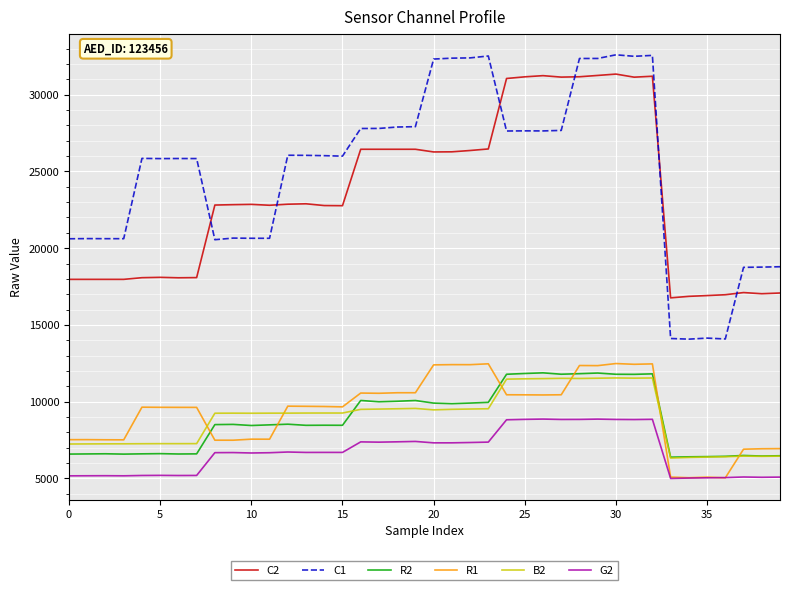

True or false: C1 and R2 cross at least once.

False